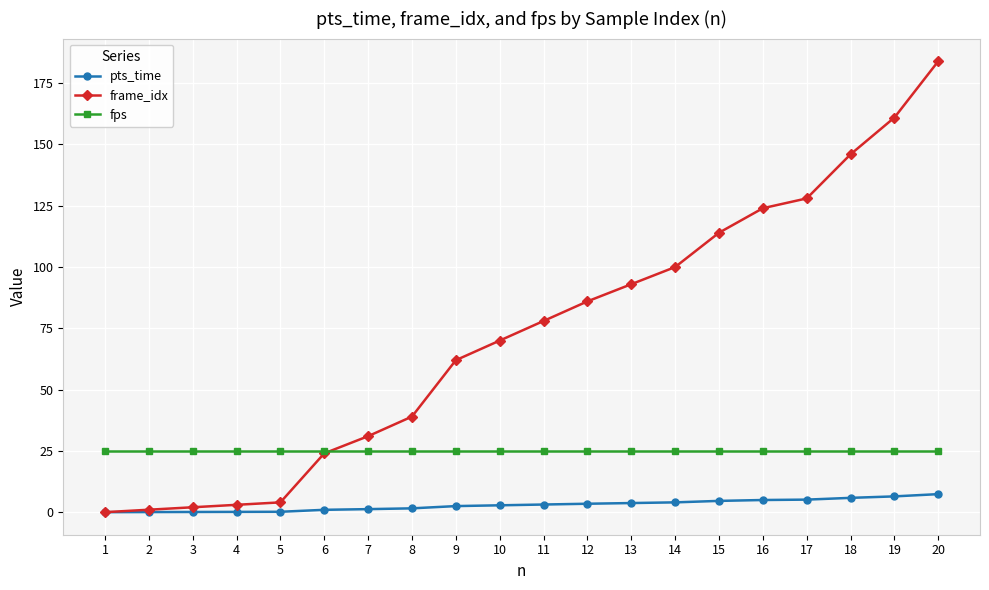

True or false: fps has a value of 25.0 at 17.

True